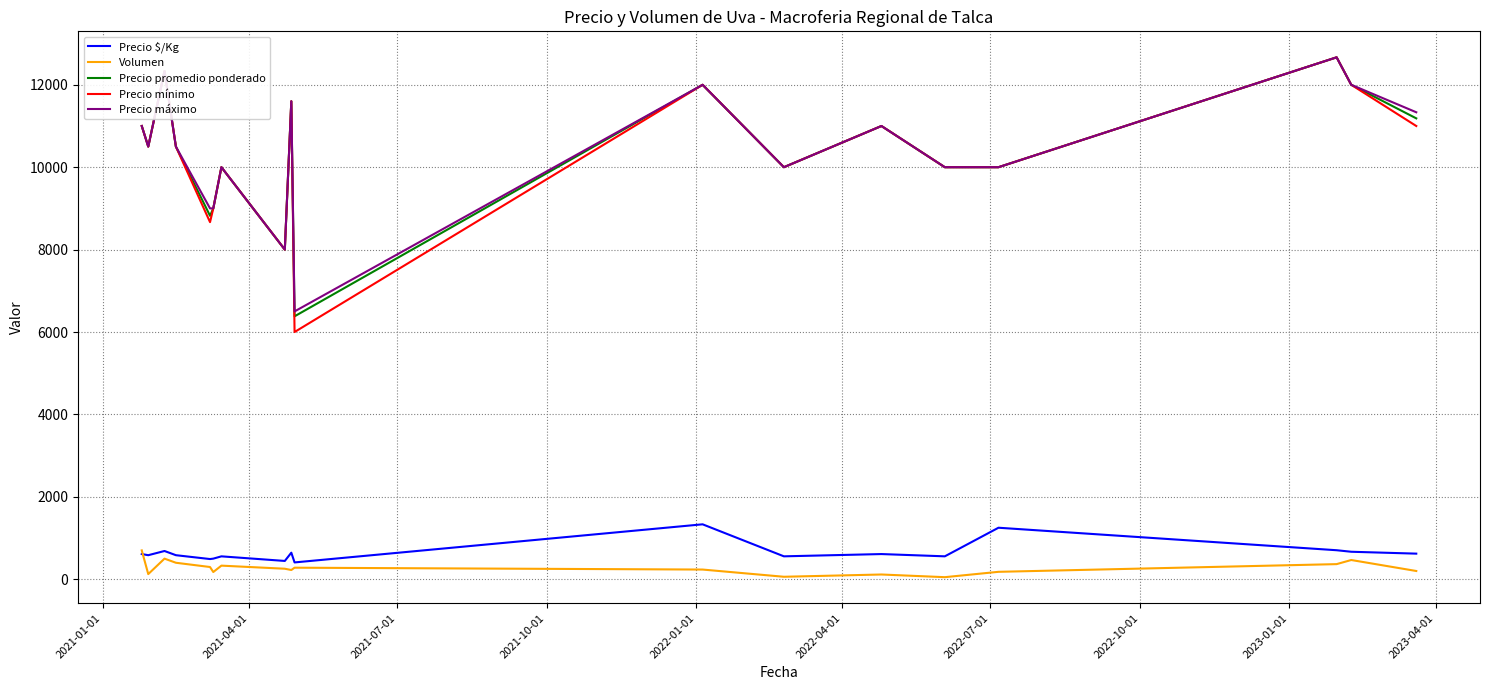

What is the minimum value for Precio mínimo?

6000.0